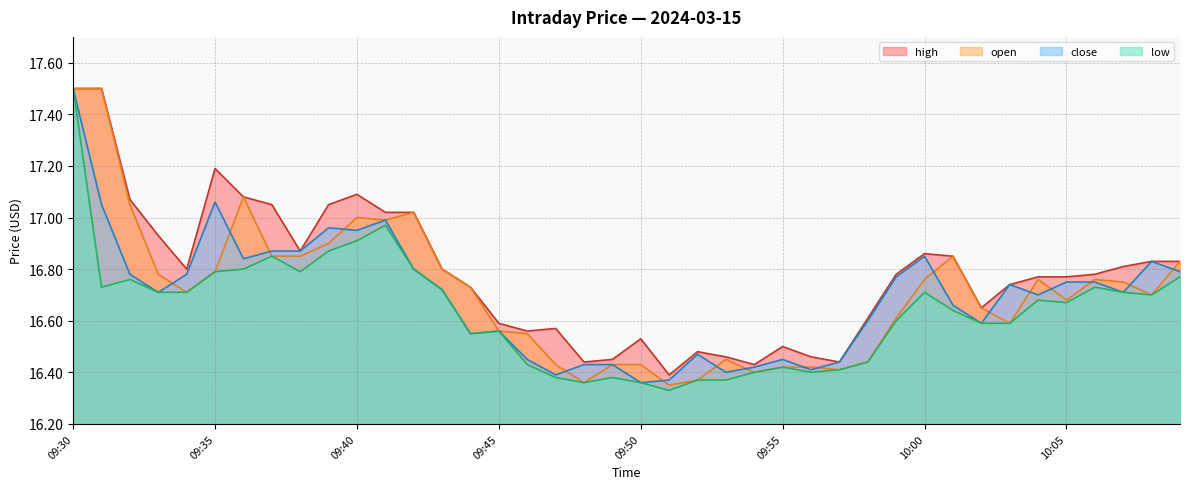

Reading left to right, list all the values displayed in this chart.

high: 09:30=17.5	09:31=17.5	09:32=17.1	09:33=16.9	09:34=16.8	09:35=17.2	09:36=17.1	09:37=17.1	09:38=16.9	09:39=17.1	09:40=17.1	09:41=17.0	09:42=17.0	09:43=16.8	09:44=16.7	09:45=16.6	09:46=16.6	09:47=16.6	09:48=16.4	09:49=16.4	09:50=16.5	09:51=16.4	09:52=16.5	09:53=16.5	09:54=16.4	09:55=16.5	09:56=16.5	09:57=16.4	09:58=16.6	09:59=16.8	10:00=16.9	10:01=16.9	10:02=16.6	10:03=16.7	10:04=16.8	10:05=16.8	10:06=16.8	10:07=16.8	10:08=16.8	10:09=16.8
low: 09:30=17.5	09:31=16.7	09:32=16.8	09:33=16.7	09:34=16.7	09:35=16.8	09:36=16.8	09:37=16.9	09:38=16.8	09:39=16.9	09:40=16.9	09:41=17.0	09:42=16.8	09:43=16.7	09:44=16.6	09:45=16.6	09:46=16.4	09:47=16.4	09:48=16.4	09:49=16.4	09:50=16.4	09:51=16.3	09:52=16.4	09:53=16.4	09:54=16.4	09:55=16.4	09:56=16.4	09:57=16.4	09:58=16.4	09:59=16.6	10:00=16.7	10:01=16.6	10:02=16.6	10:03=16.6	10:04=16.7	10:05=16.7	10:06=16.7	10:07=16.7	10:08=16.7	10:09=16.8
close: 09:30=17.5	09:31=17.1	09:32=16.8	09:33=16.7	09:34=16.8	09:35=17.1	09:36=16.8	09:37=16.9	09:38=16.9	09:39=17.0	09:40=16.9	09:41=17.0	09:42=16.8	09:43=16.7	09:44=16.6	09:45=16.6	09:46=16.4	09:47=16.4	09:48=16.4	09:49=16.4	09:50=16.4	09:51=16.4	09:52=16.5	09:53=16.4	09:54=16.4	09:55=16.4	09:56=16.4	09:57=16.4	09:58=16.6	09:59=16.8	10:00=16.9	10:01=16.7	10:02=16.6	10:03=16.7	10:04=16.7	10:05=16.8	10:06=16.8	10:07=16.7	10:08=16.8	10:09=16.8
open: 09:30=17.5	09:31=17.5	09:32=17.1	09:33=16.8	09:34=16.7	09:35=16.8	09:36=17.1	09:37=16.9	09:38=16.9	09:39=16.9	09:40=17.0	09:41=17.0	09:42=17.0	09:43=16.8	09:44=16.7	09:45=16.6	09:46=16.6	09:47=16.4	09:48=16.4	09:49=16.4	09:50=16.4	09:51=16.4	09:52=16.4	09:53=16.4	09:54=16.4	09:55=16.4	09:56=16.4	09:57=16.4	09:58=16.4	09:59=16.6	10:00=16.8	10:01=16.9	10:02=16.6	10:03=16.6	10:04=16.8	10:05=16.7	10:06=16.8	10:07=16.8	10:08=16.7	10:09=16.8